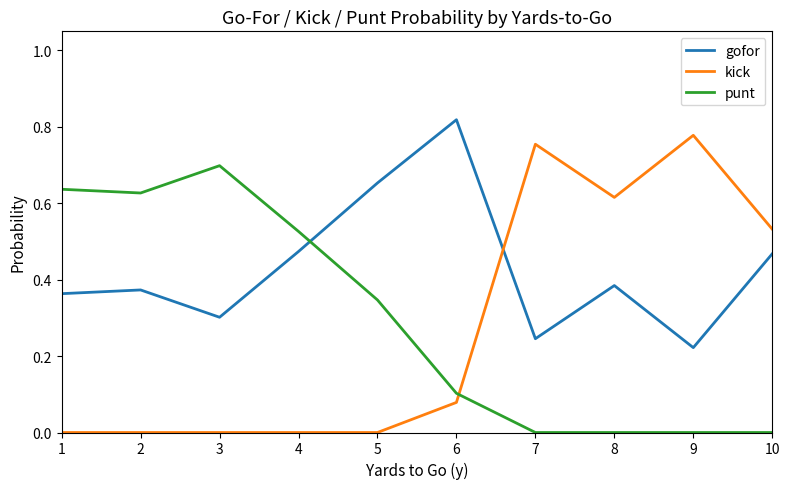

The value of kick at 10 is 0.9. True or false?

False